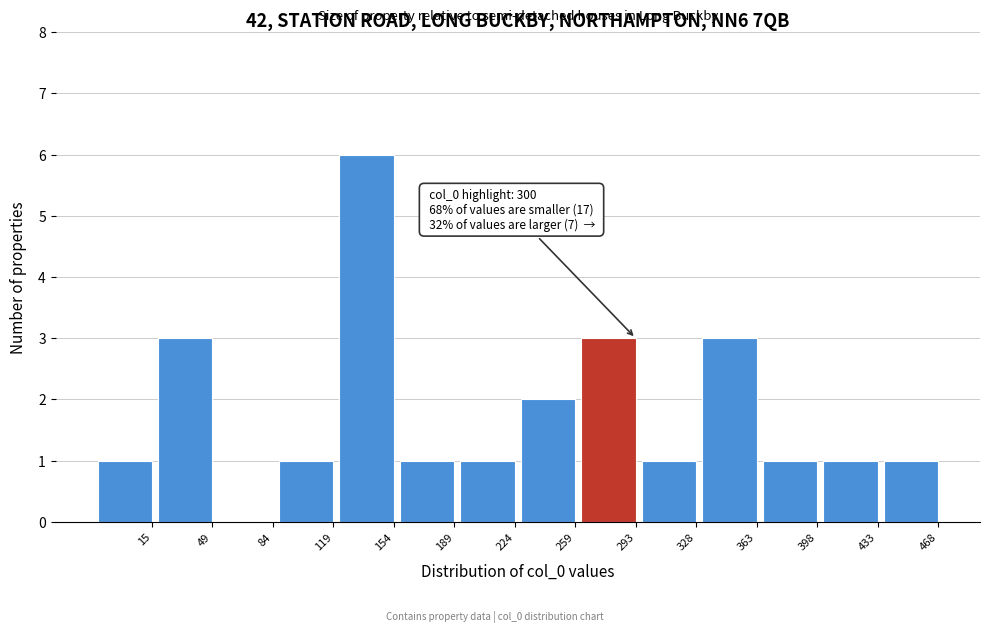

Reading right to left, transcribe all the data shown in this chart.

468=1	433=1	398=1	363=3	328=1	293=3	259=2	224=1	189=1	154=6	119=1	84=0	49=3	15=1